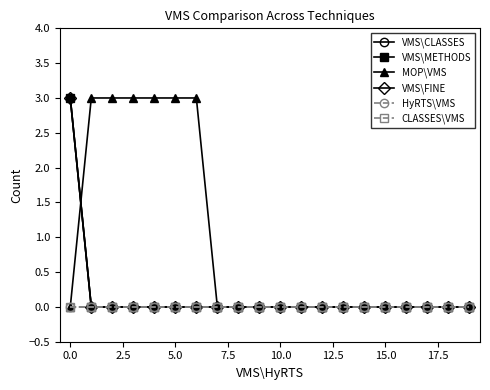

Does the chart have visible grid lines?

No